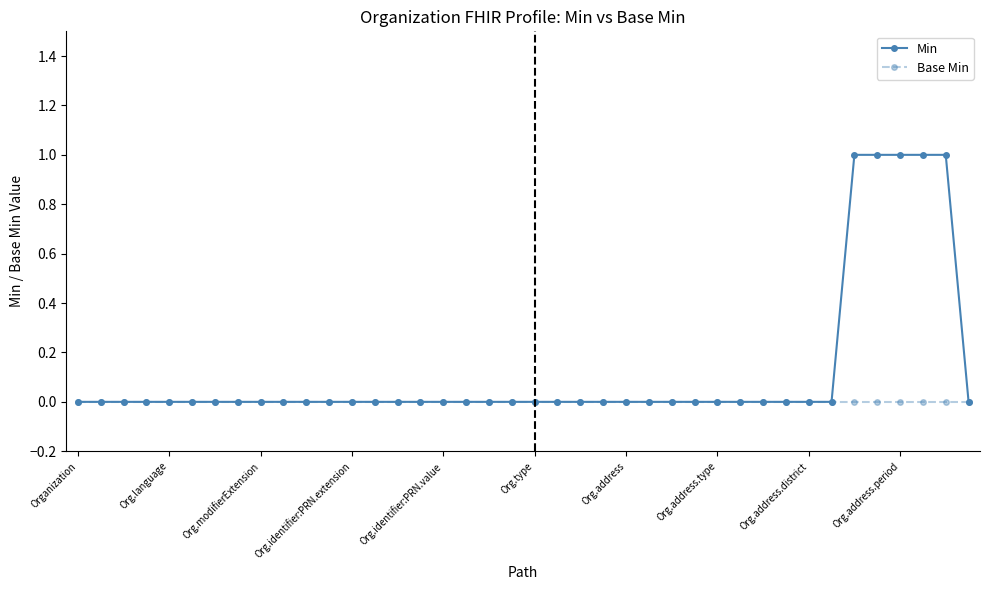

Which series has the largest range (max minus min)?

Min